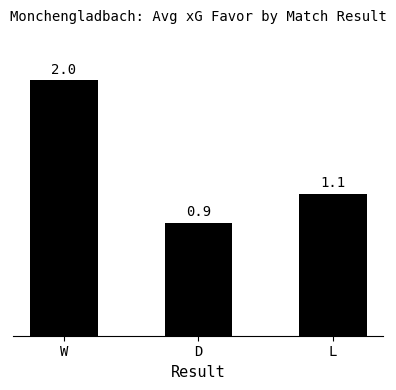

What is the change in value from W to L?

-0.9